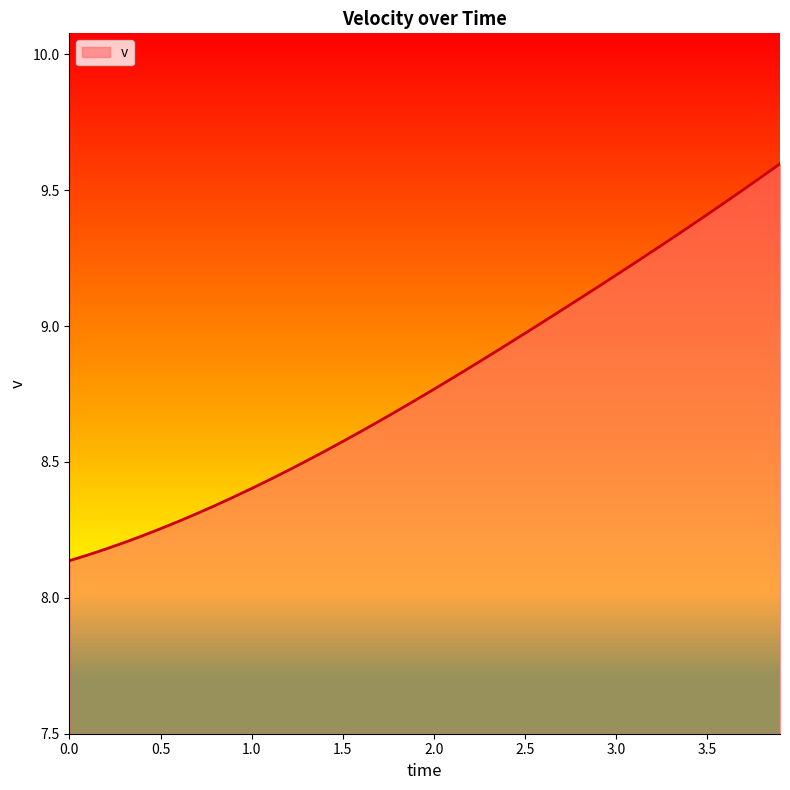

What is the difference between the maximum and minimum values?

1.5